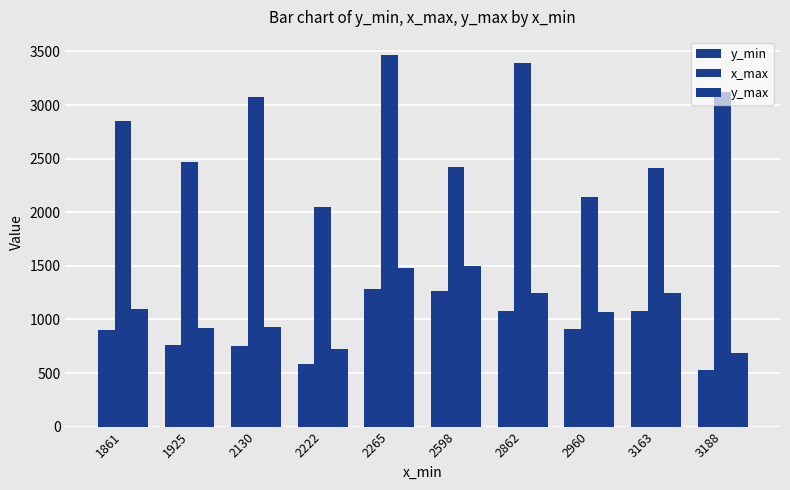

How many bars are there in each group?

3